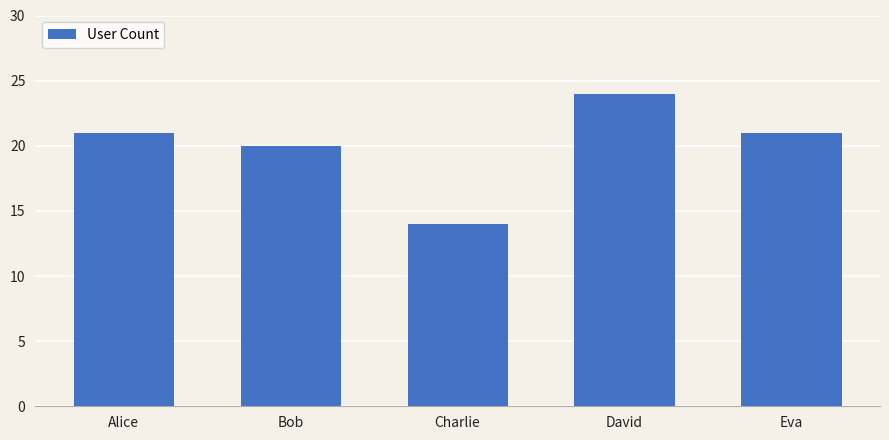

What is the approximate value at Charlie, to the nearest 5?

15